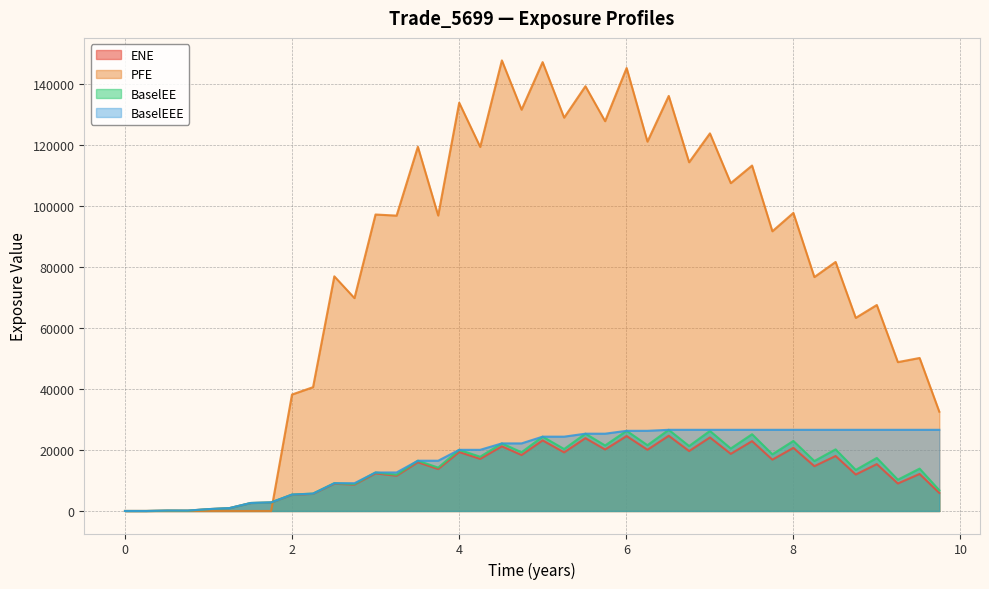

Which series has the largest total across all categories?

PFE